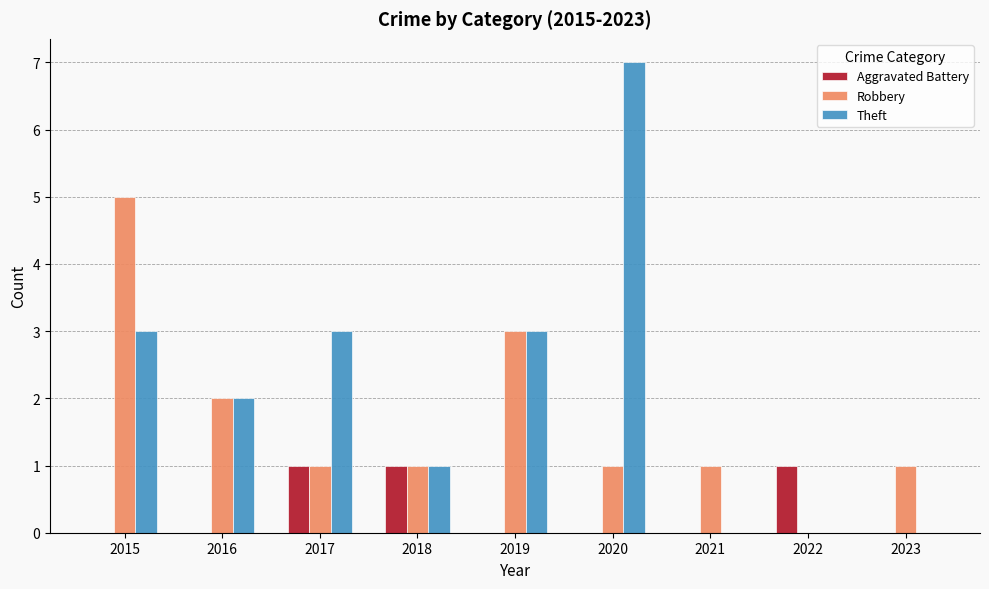

What is the sum of all Theft values?

19